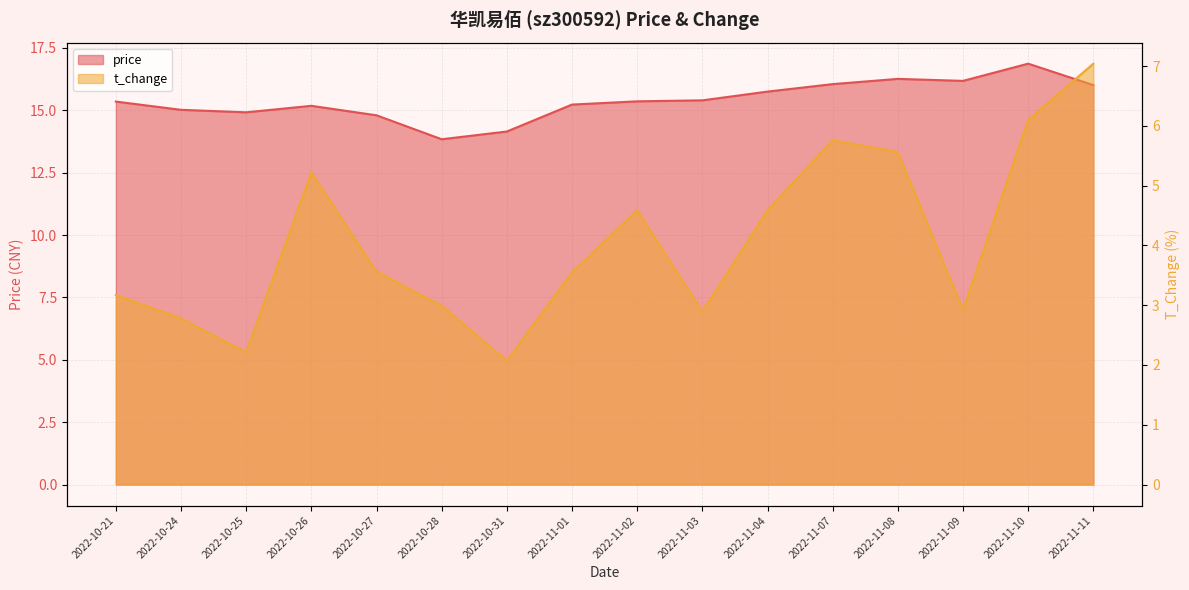

Reading left to right, transcribe all the data shown in this chart.

price: 2022-10-21=15.3	2022-10-24=15.0	2022-10-25=14.9	2022-10-26=15.2	2022-10-27=14.8	2022-10-28=13.8	2022-10-31=14.2	2022-11-01=15.2	2022-11-02=15.4	2022-11-03=15.4	2022-11-04=15.8	2022-11-07=16.1	2022-11-08=16.3	2022-11-09=16.2	2022-11-10=16.9	2022-11-11=16.0
t_change: 2022-10-21=3.2	2022-10-24=2.8	2022-10-25=2.2	2022-10-26=5.2	2022-10-27=3.6	2022-10-28=3.0	2022-10-31=2.1	2022-11-01=3.5	2022-11-02=4.6	2022-11-03=2.9	2022-11-04=4.6	2022-11-07=5.8	2022-11-08=5.6	2022-11-09=2.9	2022-11-10=6.1	2022-11-11=7.0